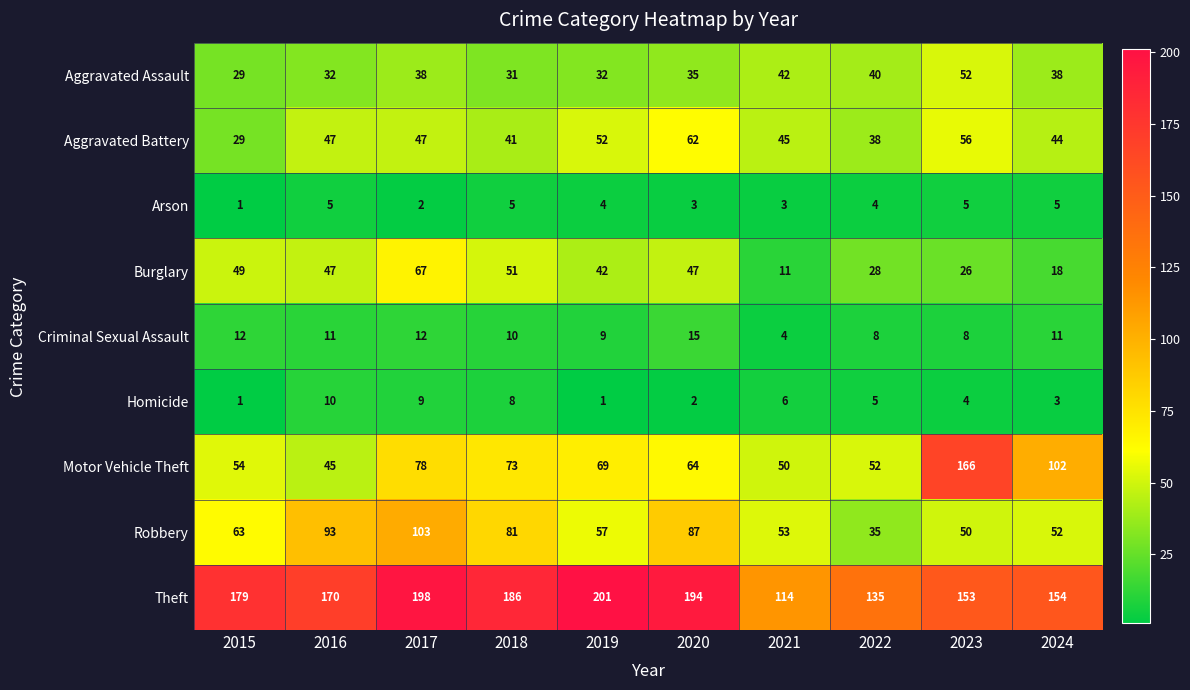

True or false: Burglary has a value of 49 at 2015.

True